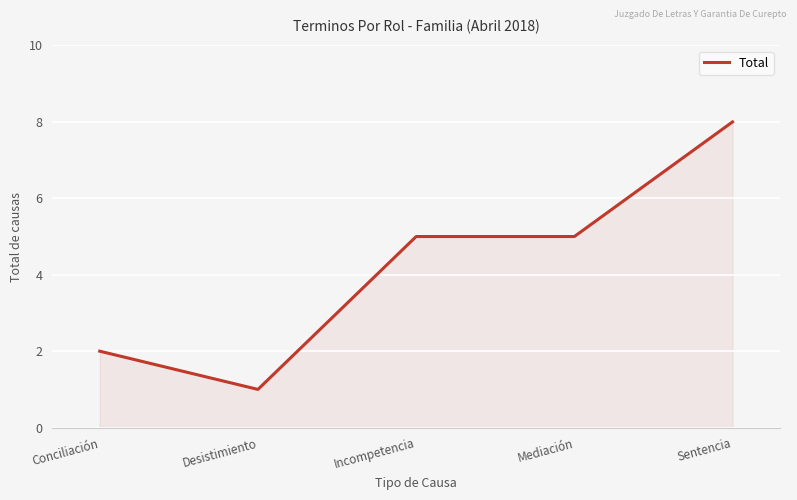

Reading right to left, what are all the values shown in this chart?

Sentencia=8	Mediación=5	Incompetencia=5	Desistimiento=1	Conciliación=2